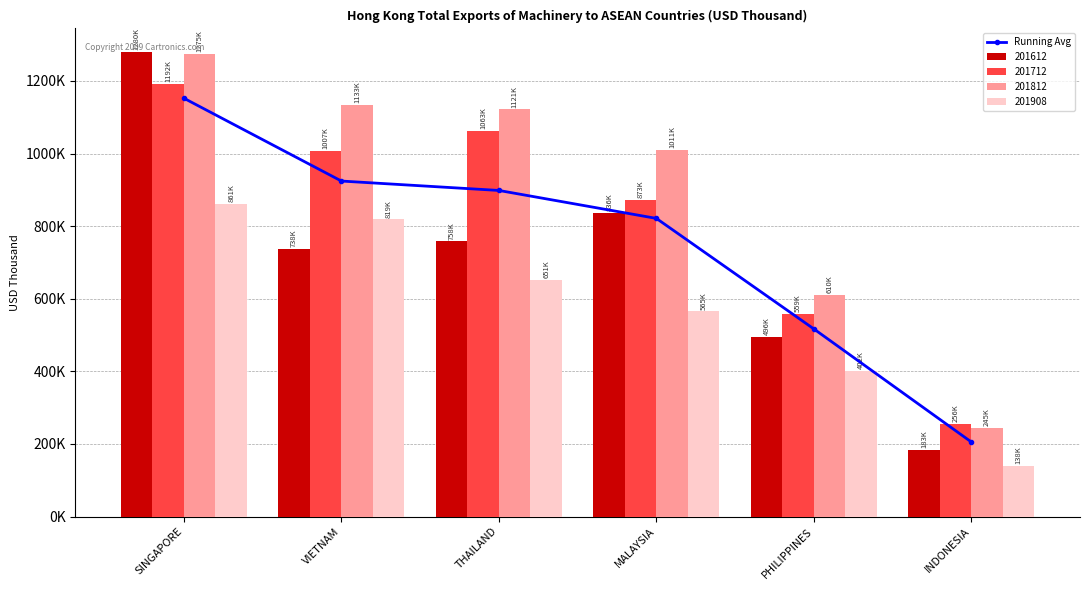

Rank the categories by value from lowest to highest.

INDONESIA, PHILIPPINES, MALAYSIA, THAILAND, VIETNAM, SINGAPORE